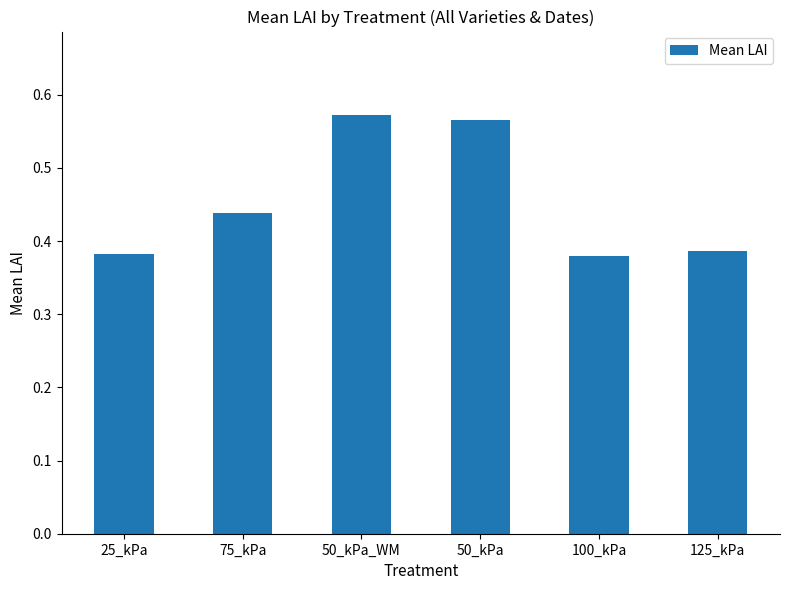

What is the sum of all values?

2.7